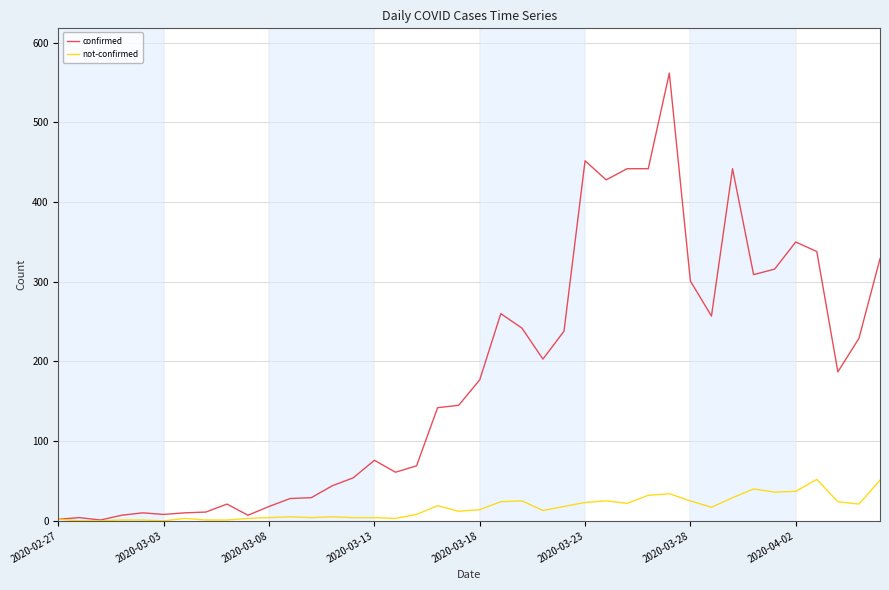

Which series has the largest total across all categories?

confirmed